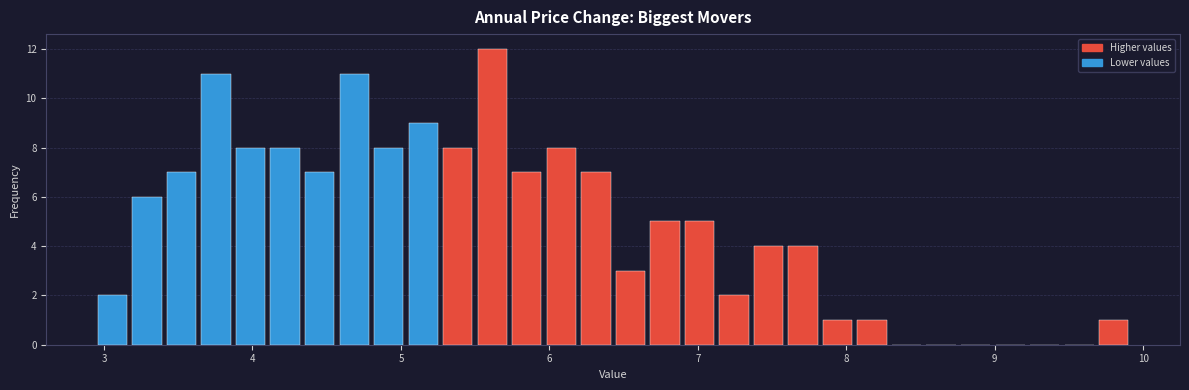

Around what value on the x-axis is the tallest bar? Give the approximate position of its centre, as read against the axis.

5.6